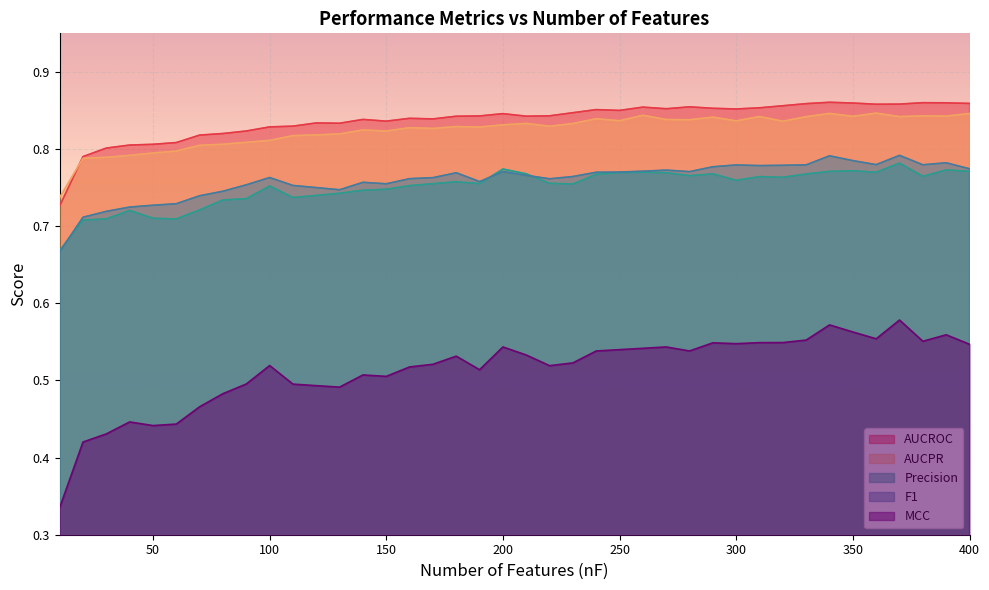

Reading right to left, list all the values displayed in this chart.

AUCROC: 400=0.9	390=0.9	380=0.9	370=0.9	360=0.9	350=0.9	340=0.9	330=0.9	320=0.9	310=0.9	300=0.9	290=0.9	280=0.9	270=0.9	260=0.9	250=0.9	240=0.9	230=0.8	220=0.8	210=0.8	200=0.8	190=0.8	180=0.8	170=0.8	160=0.8	150=0.8	140=0.8	130=0.8	120=0.8	110=0.8	100=0.8	90=0.8	80=0.8	70=0.8	60=0.8	50=0.8	40=0.8	30=0.8	20=0.8	10=0.7
AUCPR: 400=0.8	390=0.8	380=0.8	370=0.8	360=0.8	350=0.8	340=0.8	330=0.8	320=0.8	310=0.8	300=0.8	290=0.8	280=0.8	270=0.8	260=0.8	250=0.8	240=0.8	230=0.8	220=0.8	210=0.8	200=0.8	190=0.8	180=0.8	170=0.8	160=0.8	150=0.8	140=0.8	130=0.8	120=0.8	110=0.8	100=0.8	90=0.8	80=0.8	70=0.8	60=0.8	50=0.8	40=0.8	30=0.8	20=0.8	10=0.7
Precision: 400=0.8	390=0.8	380=0.8	370=0.8	360=0.8	350=0.8	340=0.8	330=0.8	320=0.8	310=0.8	300=0.8	290=0.8	280=0.8	270=0.8	260=0.8	250=0.8	240=0.8	230=0.8	220=0.8	210=0.8	200=0.8	190=0.8	180=0.8	170=0.8	160=0.8	150=0.7	140=0.7	130=0.7	120=0.7	110=0.7	100=0.8	90=0.7	80=0.7	70=0.7	60=0.7	50=0.7	40=0.7	30=0.7	20=0.7	10=0.7
F1: 400=0.8	390=0.8	380=0.8	370=0.8	360=0.8	350=0.8	340=0.8	330=0.8	320=0.8	310=0.8	300=0.8	290=0.8	280=0.8	270=0.8	260=0.8	250=0.8	240=0.8	230=0.8	220=0.8	210=0.8	200=0.8	190=0.8	180=0.8	170=0.8	160=0.8	150=0.8	140=0.8	130=0.7	120=0.8	110=0.8	100=0.8	90=0.8	80=0.7	70=0.7	60=0.7	50=0.7	40=0.7	30=0.7	20=0.7	10=0.7
MCC: 400=0.5	390=0.6	380=0.6	370=0.6	360=0.6	350=0.6	340=0.6	330=0.6	320=0.5	310=0.5	300=0.5	290=0.5	280=0.5	270=0.5	260=0.5	250=0.5	240=0.5	230=0.5	220=0.5	210=0.5	200=0.5	190=0.5	180=0.5	170=0.5	160=0.5	150=0.5	140=0.5	130=0.5	120=0.5	110=0.5	100=0.5	90=0.5	80=0.5	70=0.5	60=0.4	50=0.4	40=0.4	30=0.4	20=0.4	10=0.3